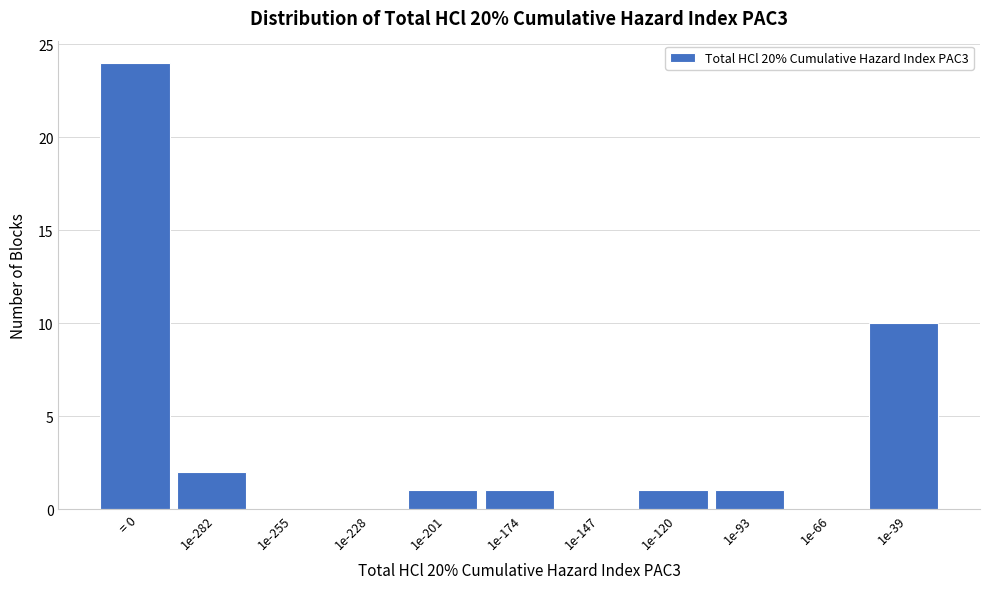

Reading left to right, transcribe all the data shown in this chart.

= 0=24	1e-282=2	1e-255=0	1e-228=0	1e-201=1	1e-174=1	1e-147=0	1e-120=1	1e-93=1	1e-66=0	1e-39=10